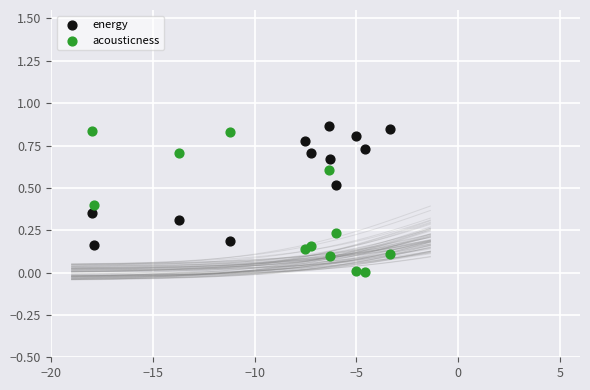

Which series has the largest Y range (max minus min)?

acousticness